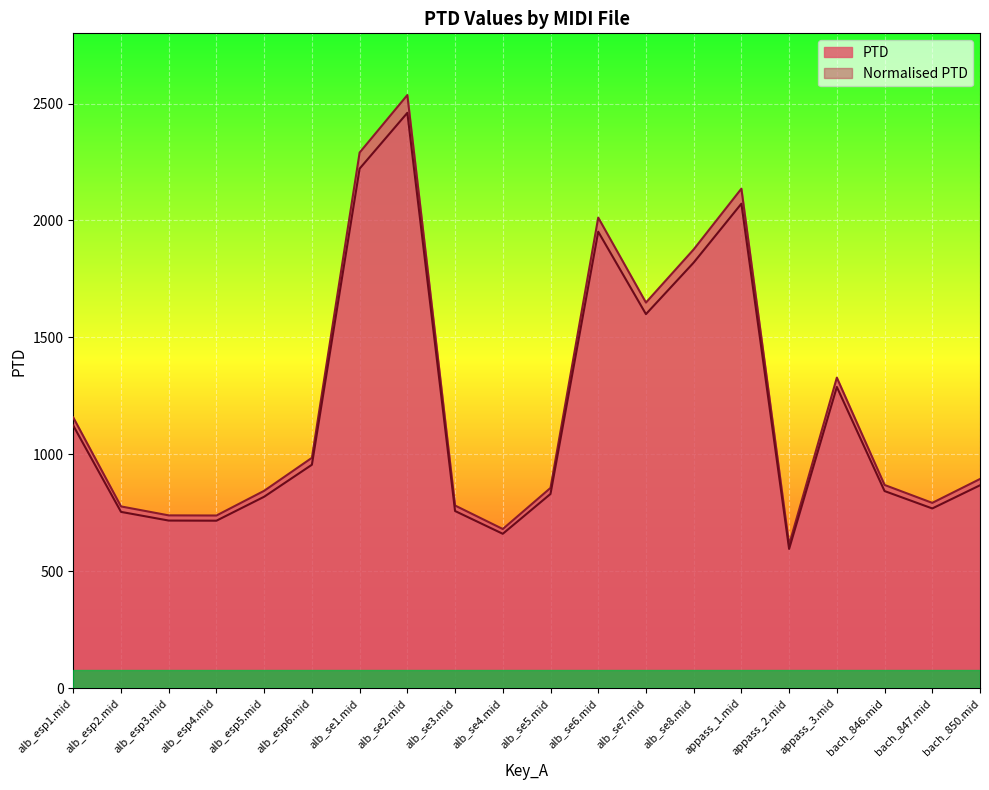

List the labels in order of Normalised PTD value, smallest first.

appass_2.mid, alb_se4.mid, alb_esp4.mid, alb_esp3.mid, alb_esp2.mid, alb_se3.mid, bach_847.mid, alb_esp5.mid, alb_se5.mid, bach_846.mid, bach_850.mid, alb_esp6.mid, alb_esp1.mid, appass_3.mid, alb_se7.mid, alb_se8.mid, alb_se6.mid, appass_1.mid, alb_se1.mid, alb_se2.mid